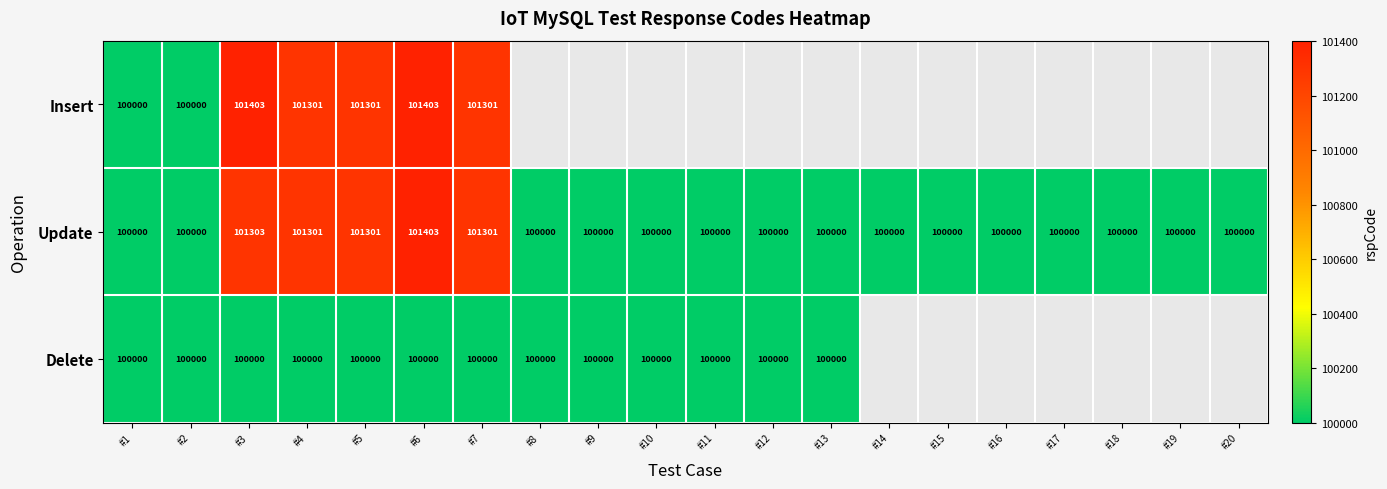

Count the number of categories in the chart.

20